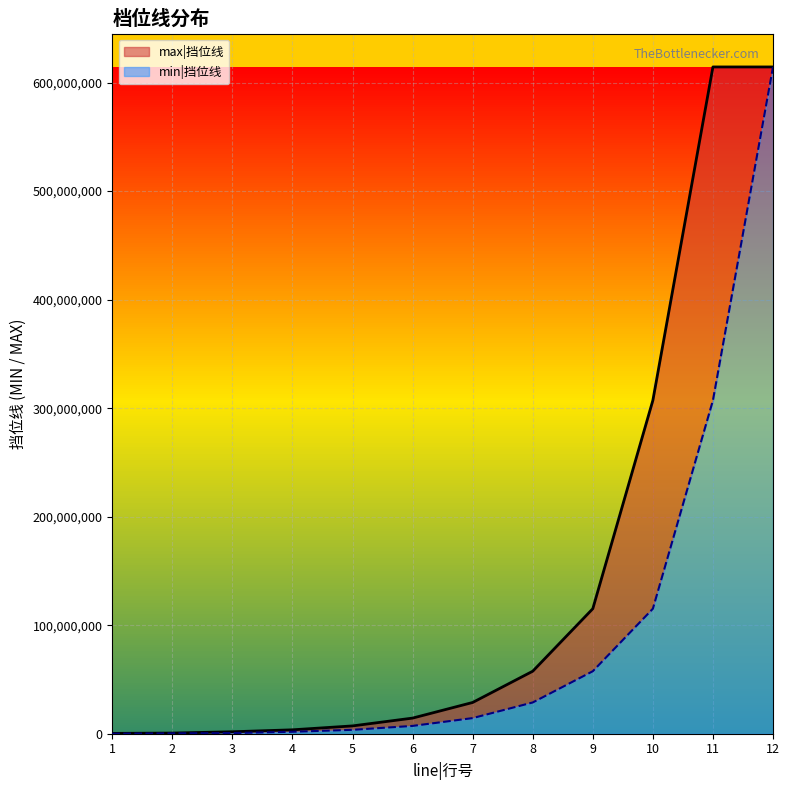

What is the sum of all min|挡位线 values?

1151100000